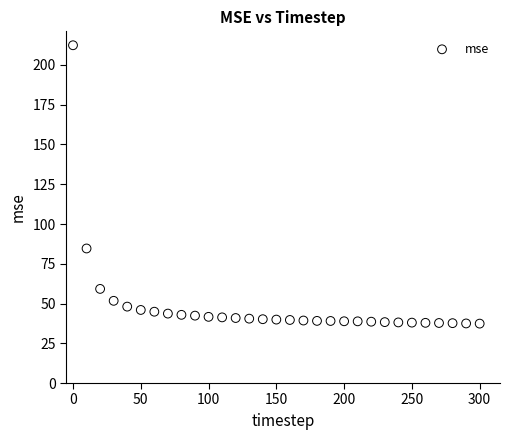

What Y value in the scatter plot is closest to 124?

84.6